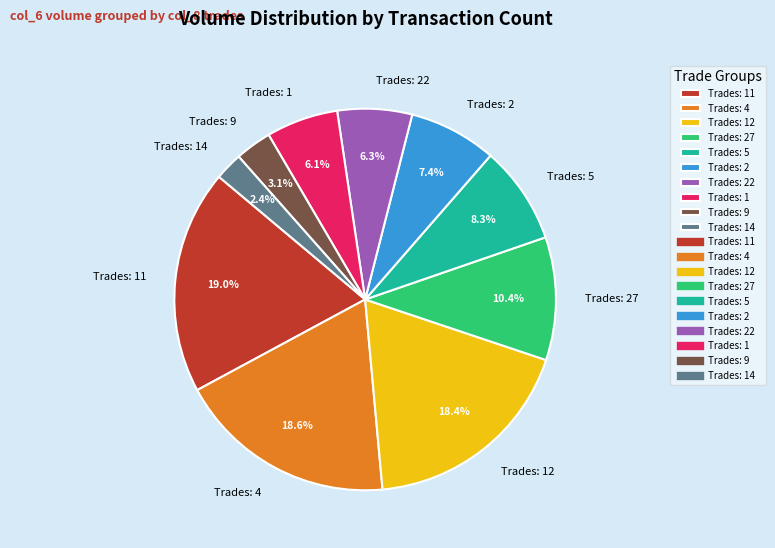

What percentage is NOT represented by Trades: 11?

81.0%